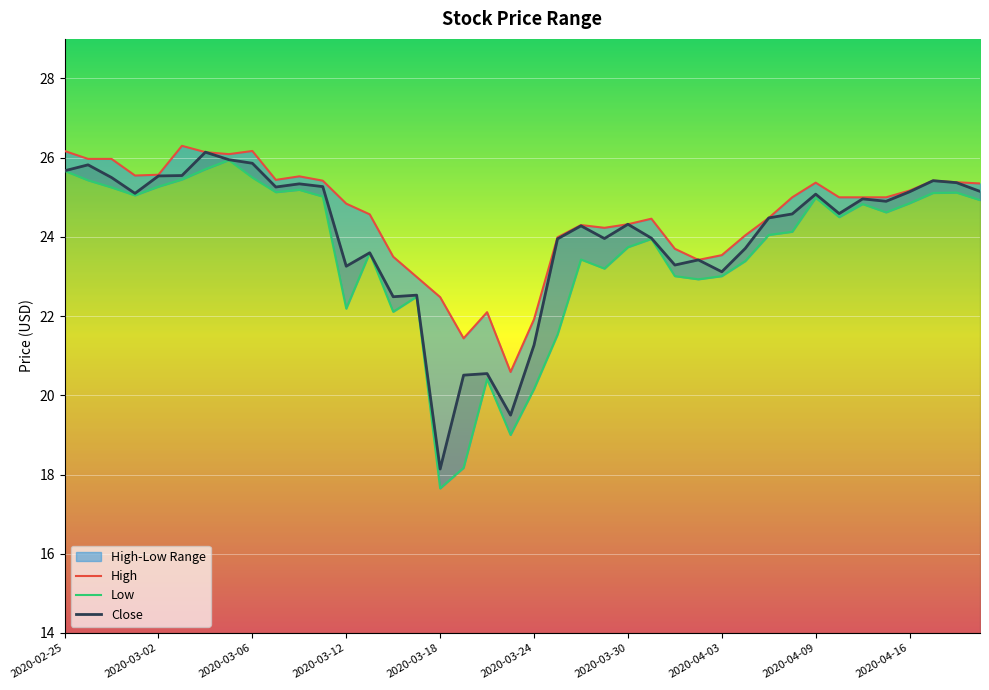

Read the Low value at 2020-03-11.

25.0